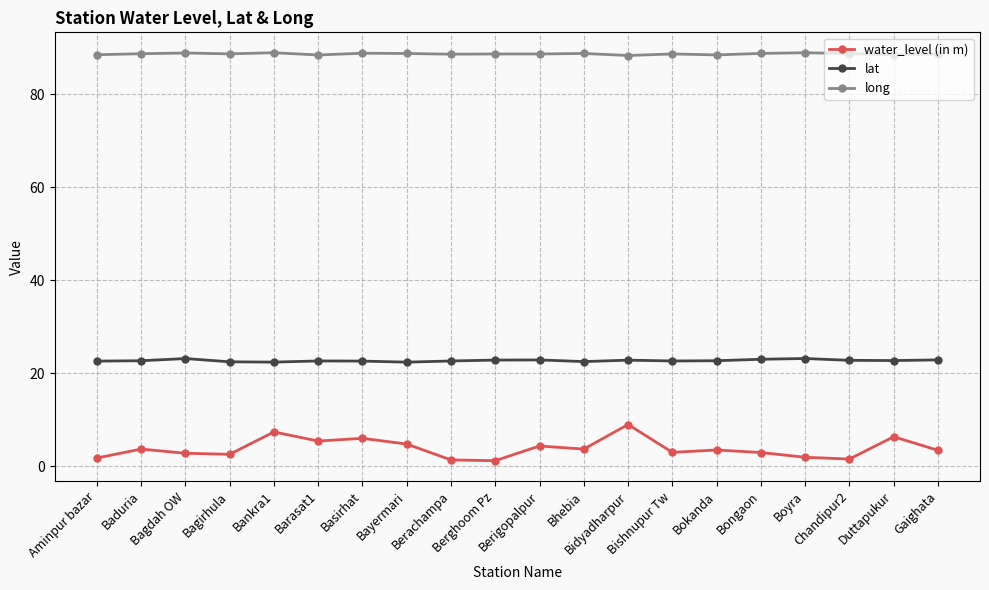

How many data points does each series have?

20